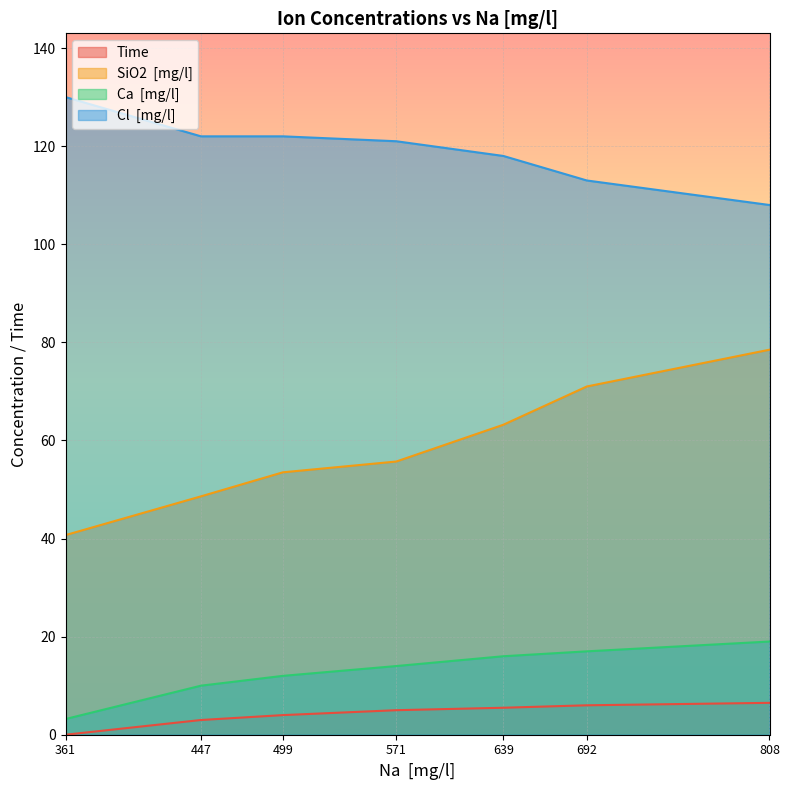

Rank the series by their maximum value, from lowest to highest.

Time, Ca  [mg/l], SiO2  [mg/l], Cl  [mg/l]